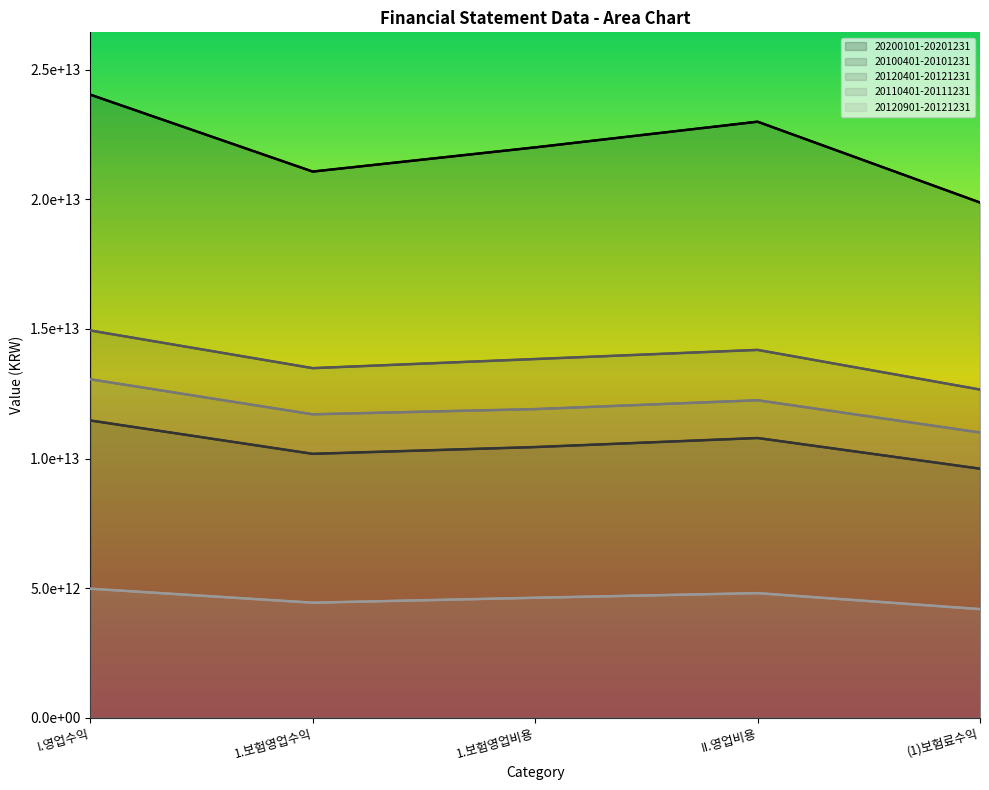

What is the minimum value for 20120401-20121231?

12662251151558